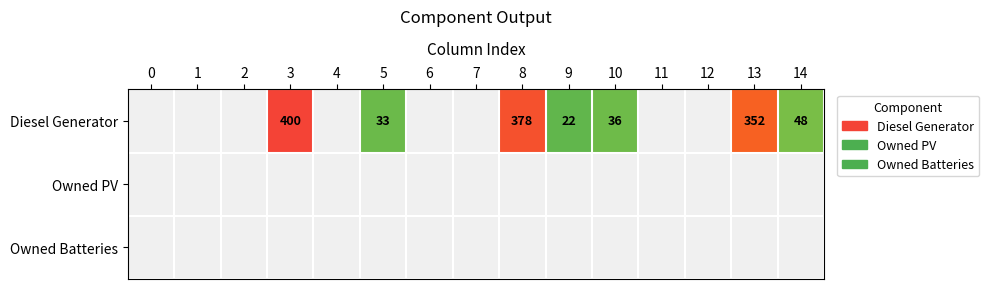

True or false: Diesel Generator has a value of 22 at 9.

True